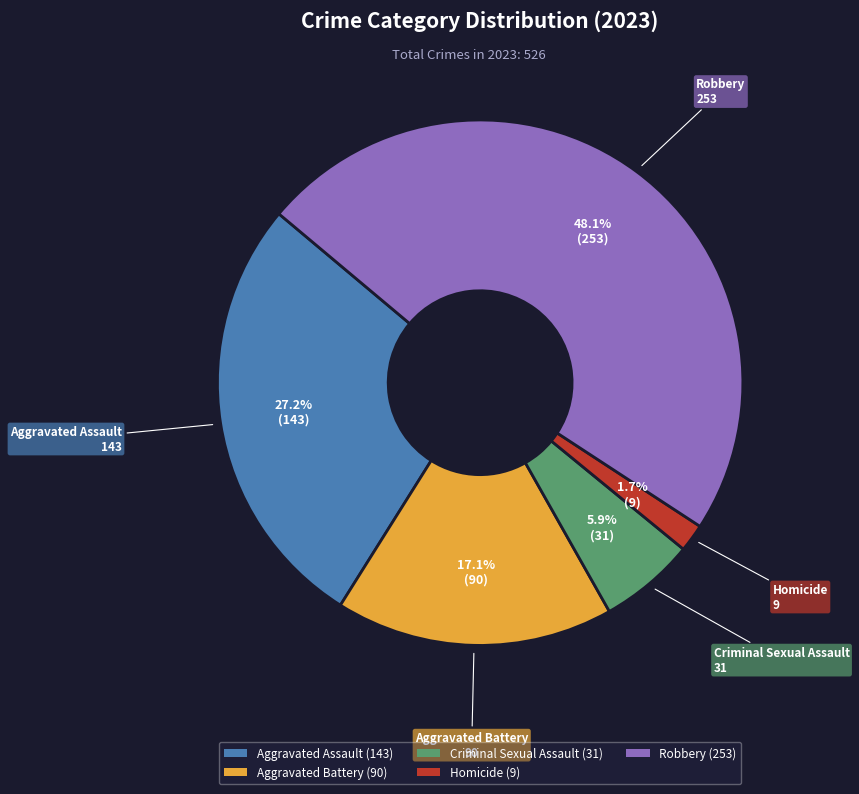

To the nearest percent, what is the average slice percentage?

20%